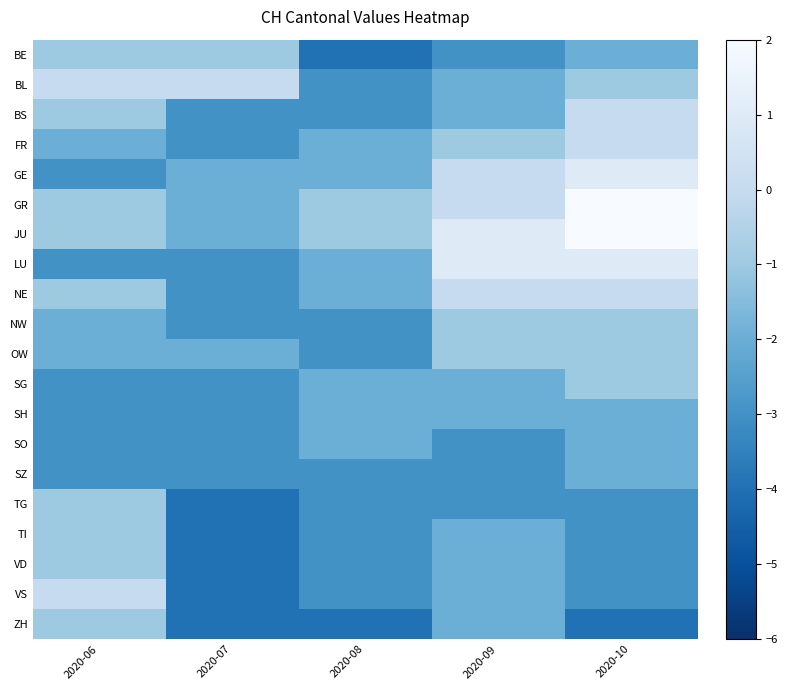

Reading left to right, list all the values displayed in this chart.

BE: 2020-06=-1	2020-07=-1	2020-08=-4	2020-09=-3	2020-10=-2
BL: 2020-06=0	2020-07=0	2020-08=-3	2020-09=-2	2020-10=-1
BS: 2020-06=-1	2020-07=-3	2020-08=-3	2020-09=-2	2020-10=0
FR: 2020-06=-2	2020-07=-3	2020-08=-2	2020-09=-1	2020-10=0
GE: 2020-06=-3	2020-07=-2	2020-08=-2	2020-09=0	2020-10=1
GR: 2020-06=-1	2020-07=-2	2020-08=-1	2020-09=0	2020-10=2
JU: 2020-06=-1	2020-07=-2	2020-08=-1	2020-09=1	2020-10=2
LU: 2020-06=-3	2020-07=-3	2020-08=-2	2020-09=1	2020-10=1
NE: 2020-06=-1	2020-07=-3	2020-08=-2	2020-09=0	2020-10=0
NW: 2020-06=-2	2020-07=-3	2020-08=-3	2020-09=-1	2020-10=-1
OW: 2020-06=-2	2020-07=-2	2020-08=-3	2020-09=-1	2020-10=-1
SG: 2020-06=-3	2020-07=-3	2020-08=-2	2020-09=-2	2020-10=-1
SH: 2020-06=-3	2020-07=-3	2020-08=-2	2020-09=-2	2020-10=-2
SO: 2020-06=-3	2020-07=-3	2020-08=-2	2020-09=-3	2020-10=-2
SZ: 2020-06=-3	2020-07=-3	2020-08=-3	2020-09=-3	2020-10=-2
TG: 2020-06=-1	2020-07=-4	2020-08=-3	2020-09=-3	2020-10=-3
TI: 2020-06=-1	2020-07=-4	2020-08=-3	2020-09=-2	2020-10=-3
VD: 2020-06=-1	2020-07=-4	2020-08=-3	2020-09=-2	2020-10=-3
VS: 2020-06=0	2020-07=-4	2020-08=-3	2020-09=-2	2020-10=-3
ZH: 2020-06=-1	2020-07=-4	2020-08=-4	2020-09=-2	2020-10=-4